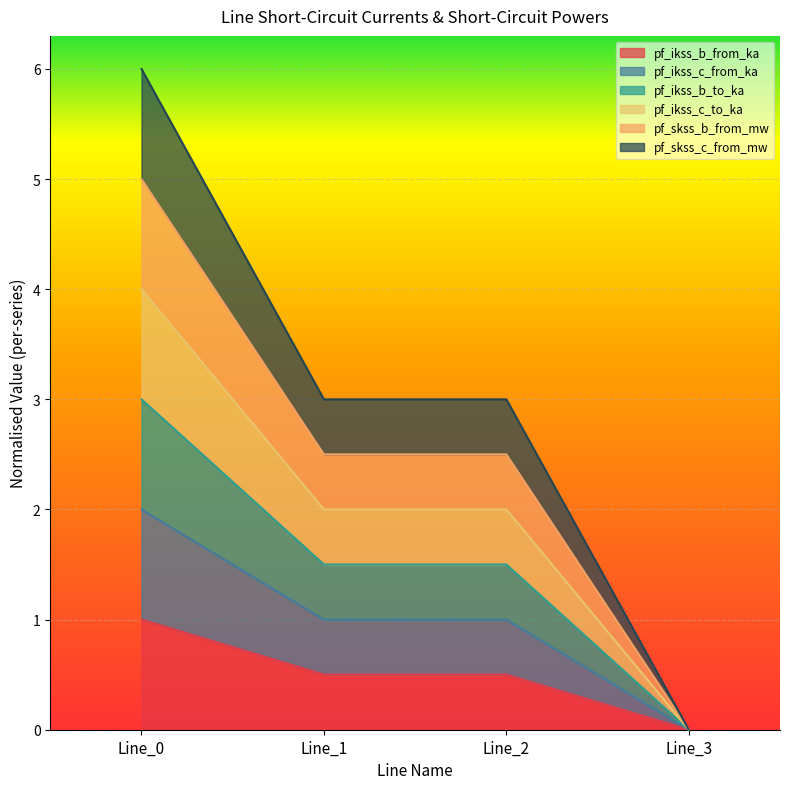

What is the total value across all series at Line_1?

10.5